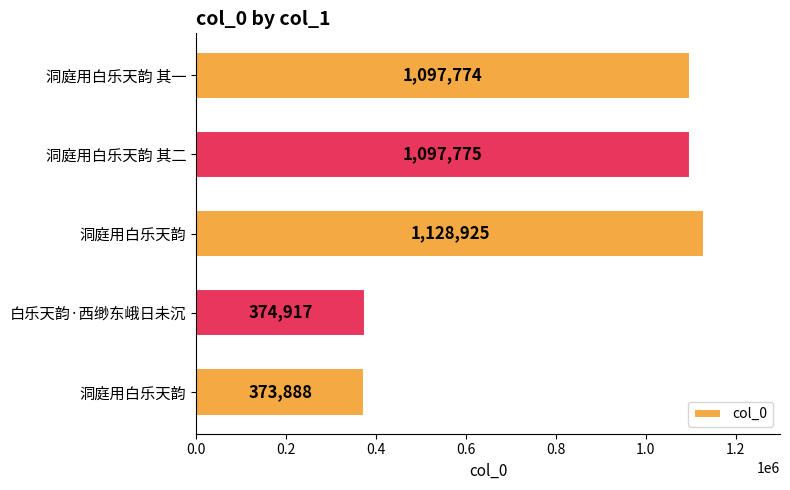

How many distinct data groups are displayed?

1